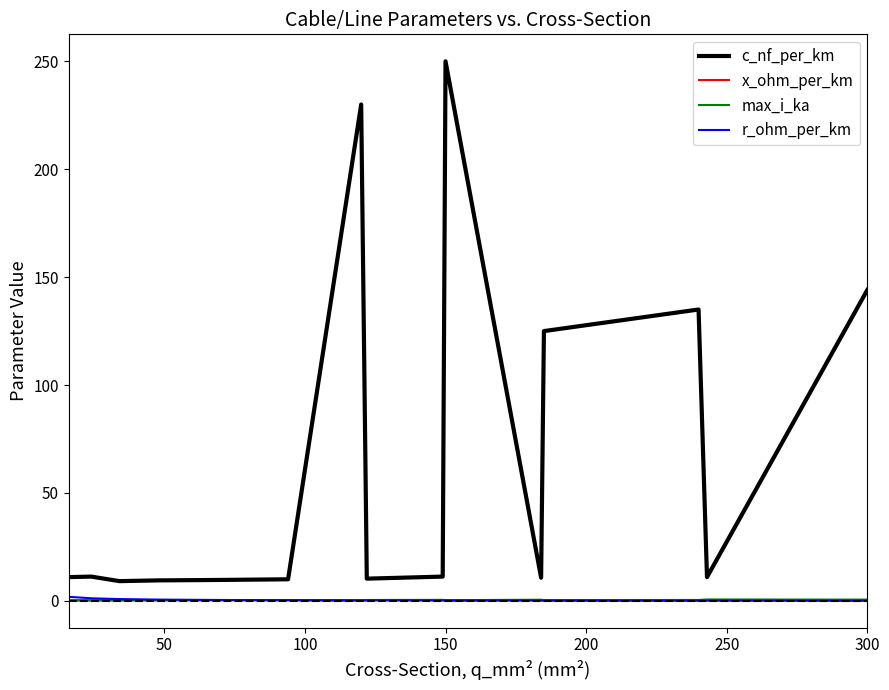

Which series has the largest range (max minus min)?

c_nf_per_km